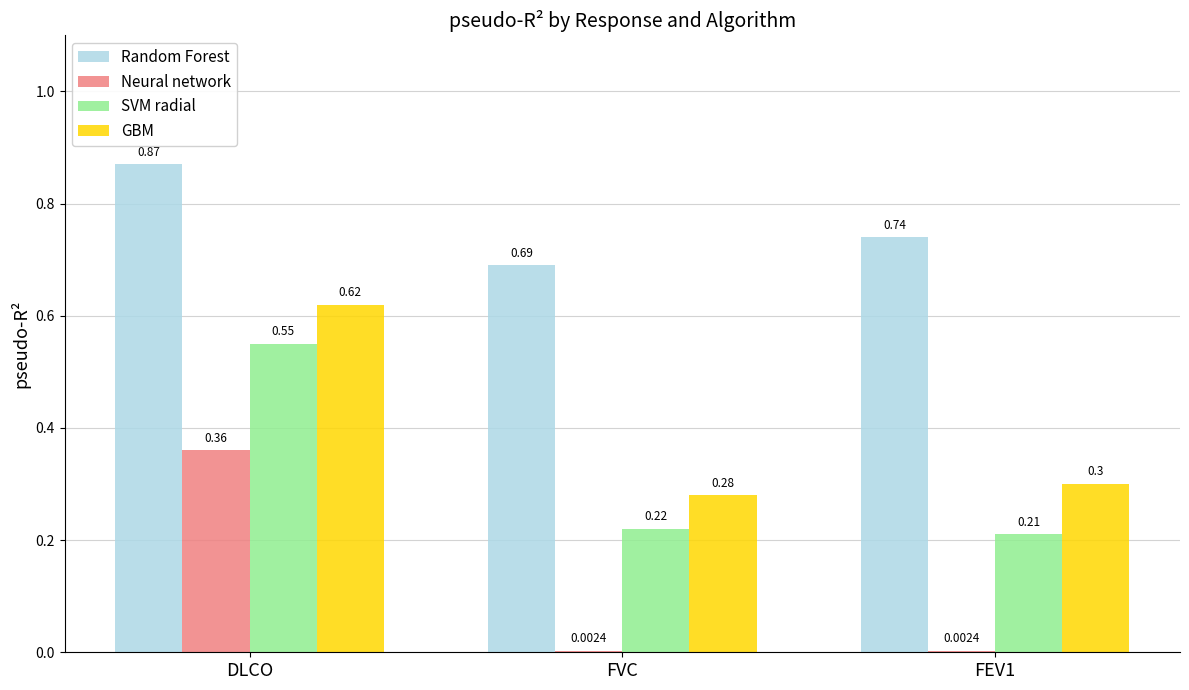

Which category has the highest value in the Random Forest series?

DLCO